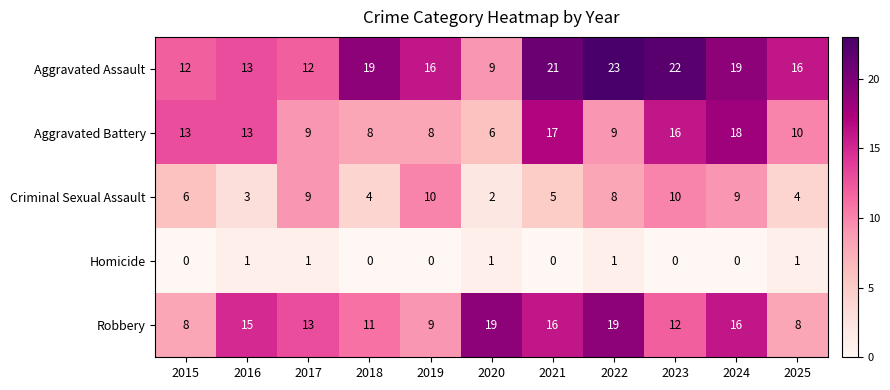

What is the greatest value displayed?

23